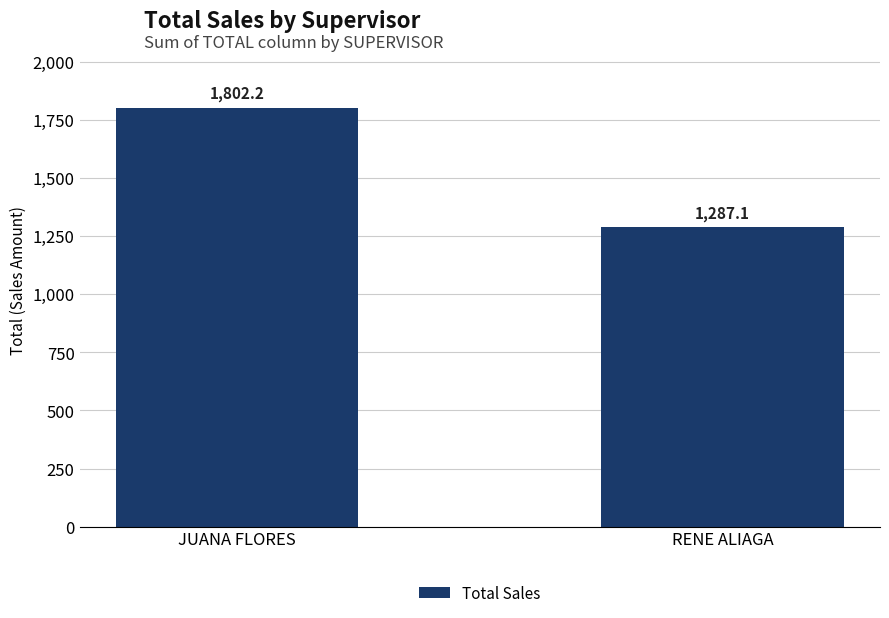

Are the bars grouped side by side (vs. stacked)?

No